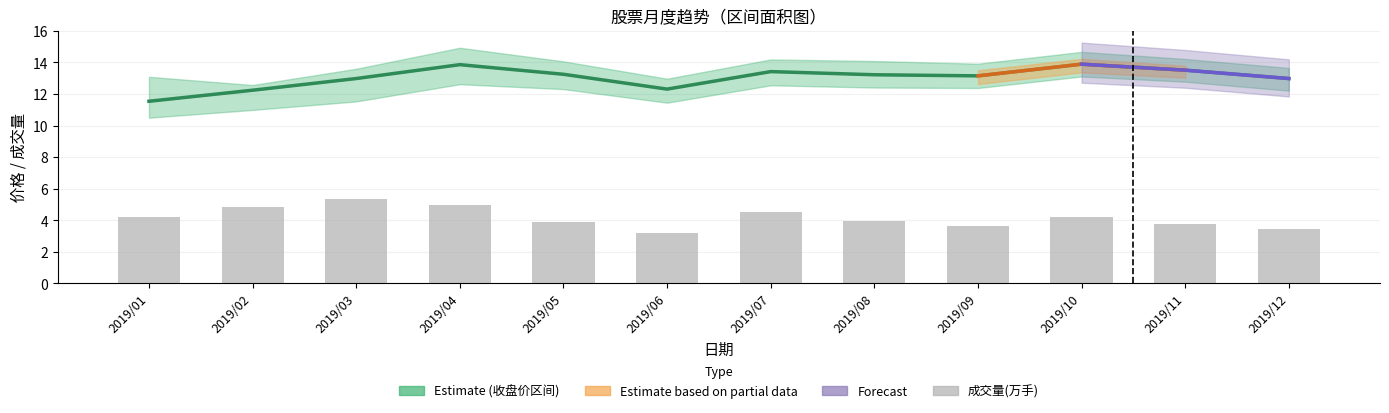

What is the sum of the 收盘 values at 2019/06 and 2019/07?

25.7